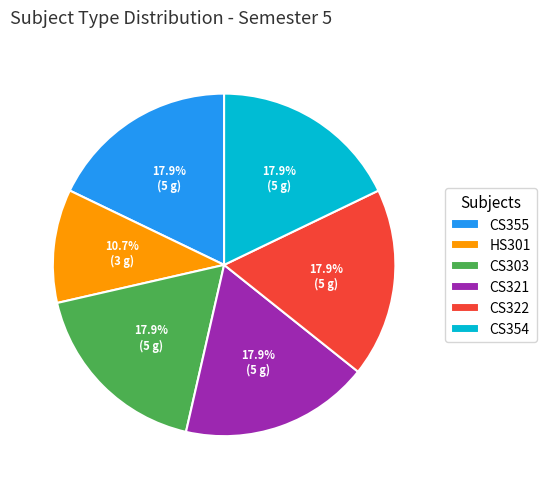

To the nearest percent, what is the combined percentage of CS354 and CS321?

36%